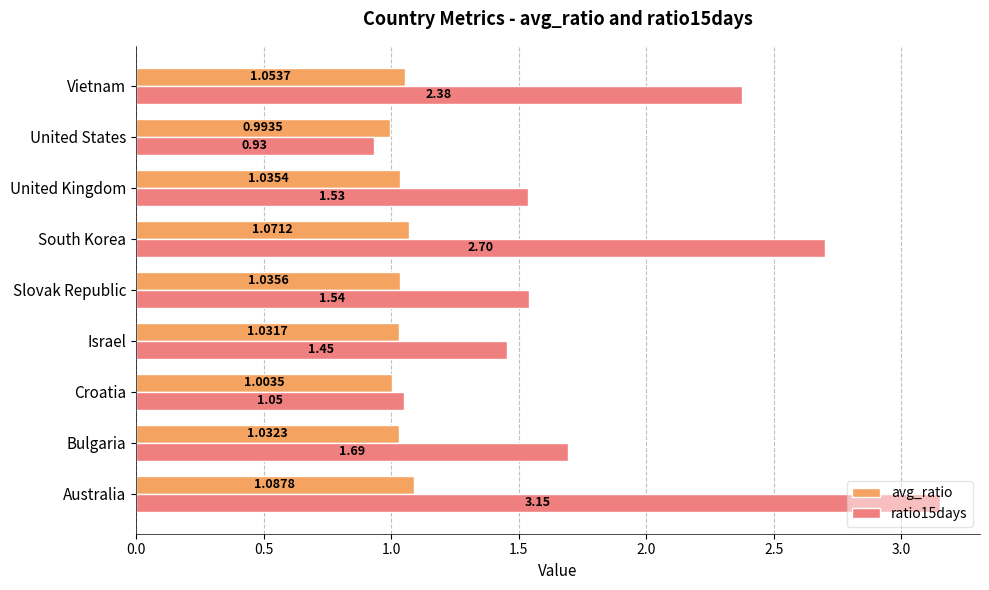

Rank the series by their maximum value, from highest to lowest.

ratio15days, avg_ratio